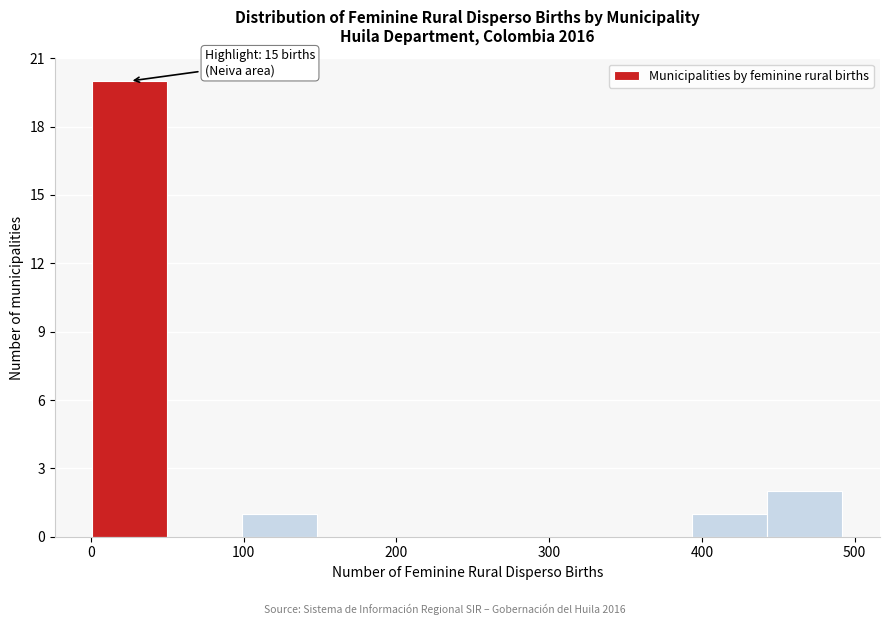

Which range on the x-axis has the tallest bar?

0 to 50